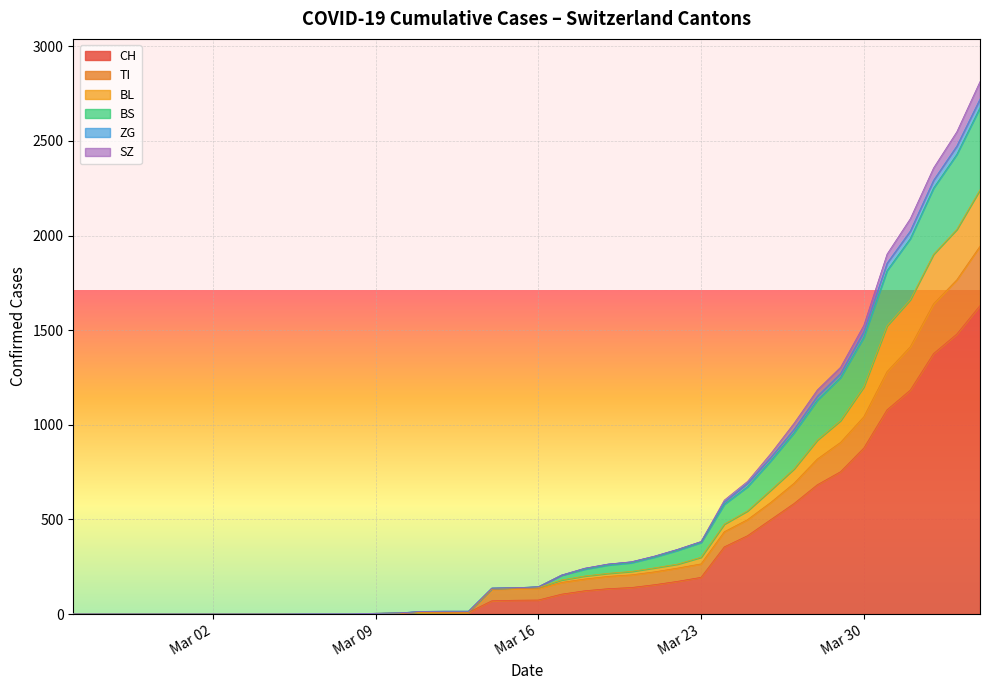

Which series has the largest range (max minus min)?

CH